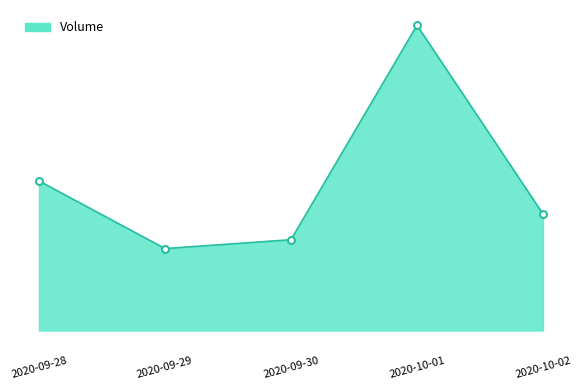

Does the chart display data point markers on the line(s)?

No